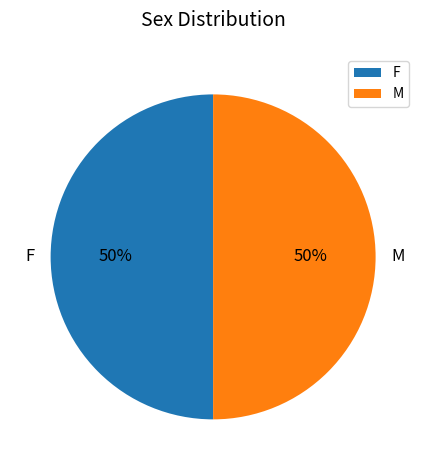

What is the ratio of the value at M to the value at F?

1.0